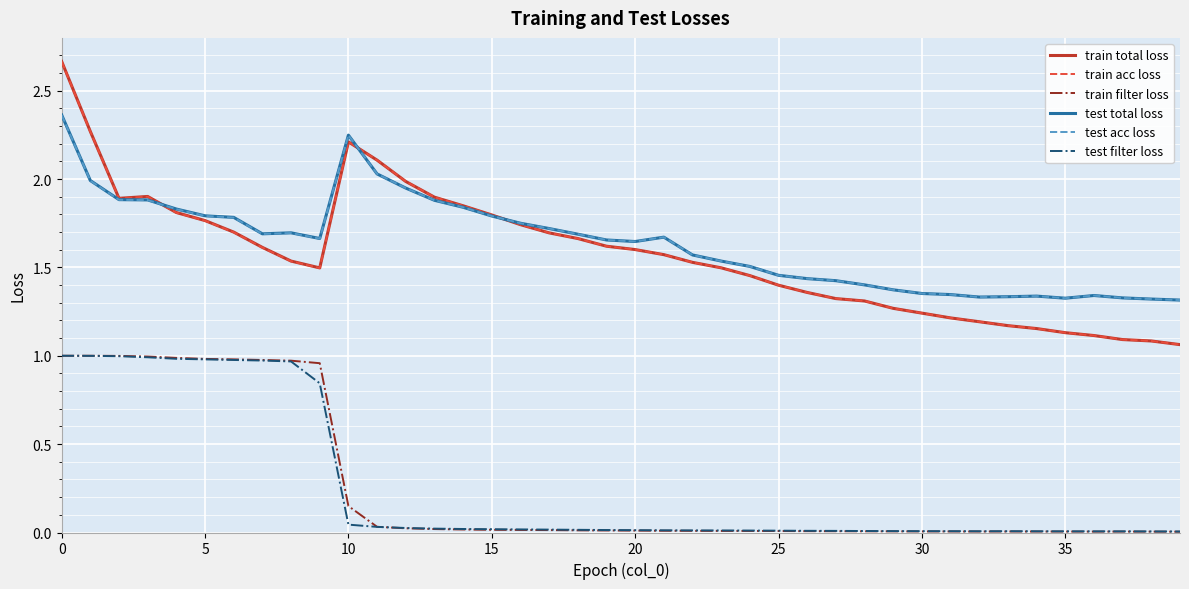

Which series has the largest range (max minus min)?

train total loss